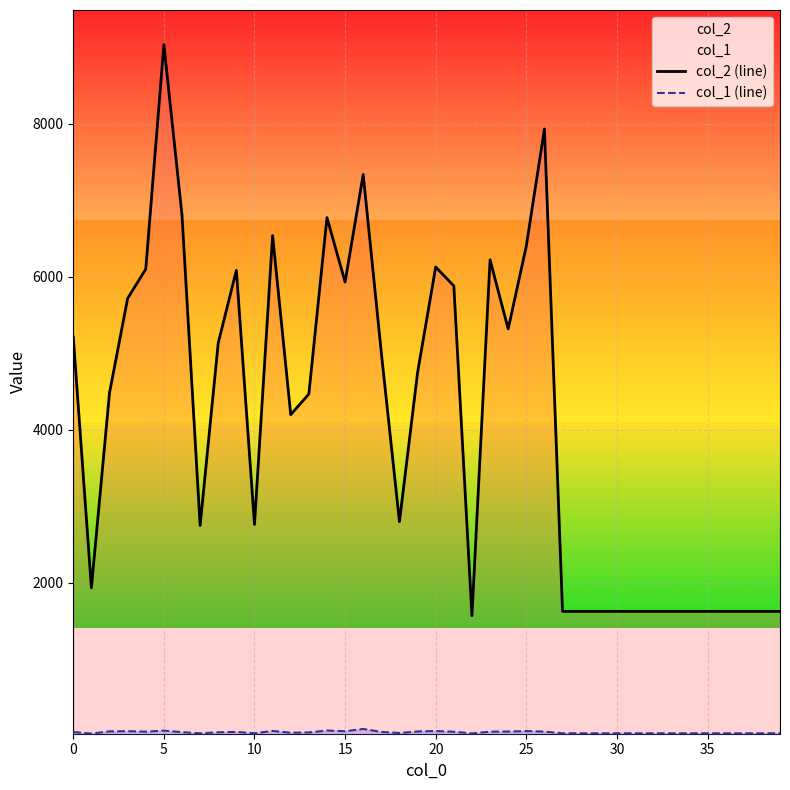

What is the maximum value shown in the chart?

9038